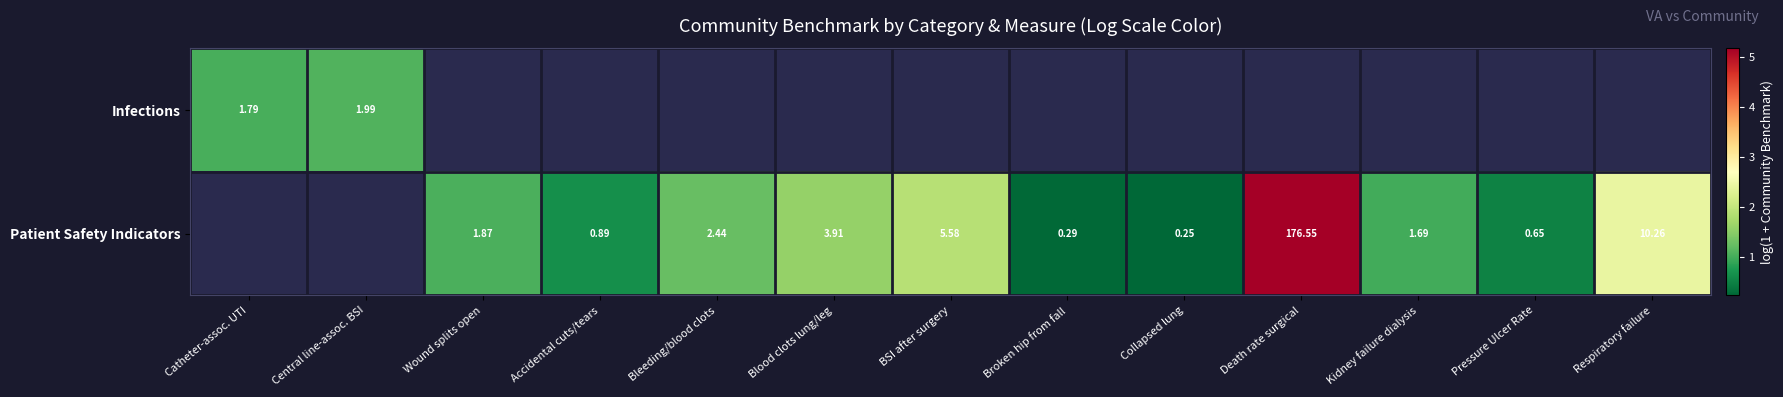

Which category has the lowest value across all series?

Collapsed lung